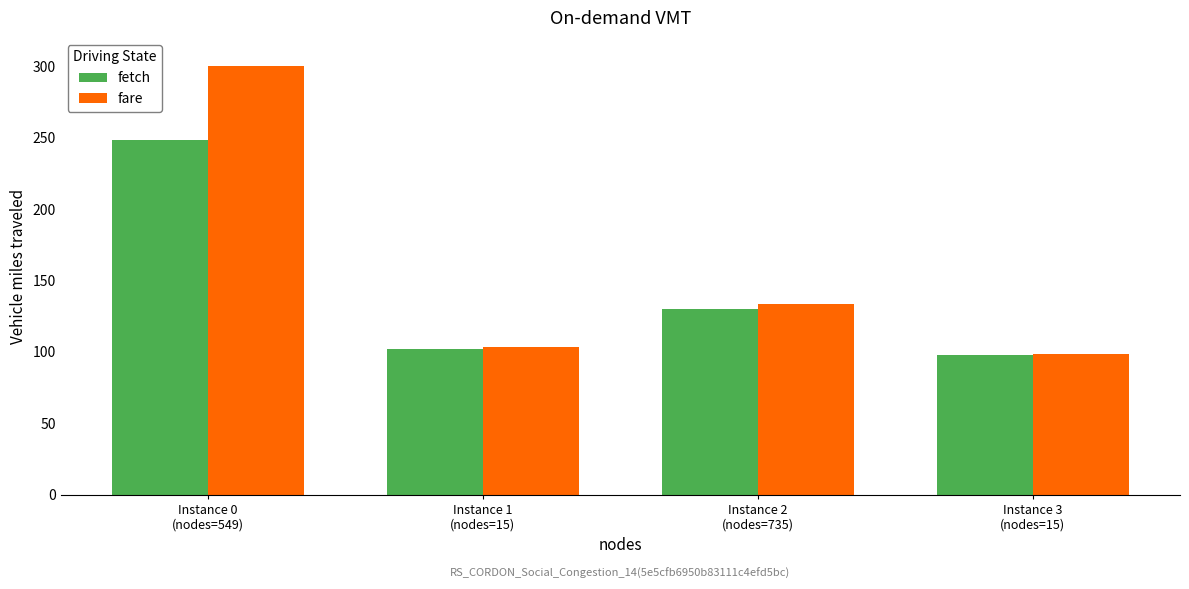

What is the label of the 4th bar from the right?

Instance 0
(nodes=549)